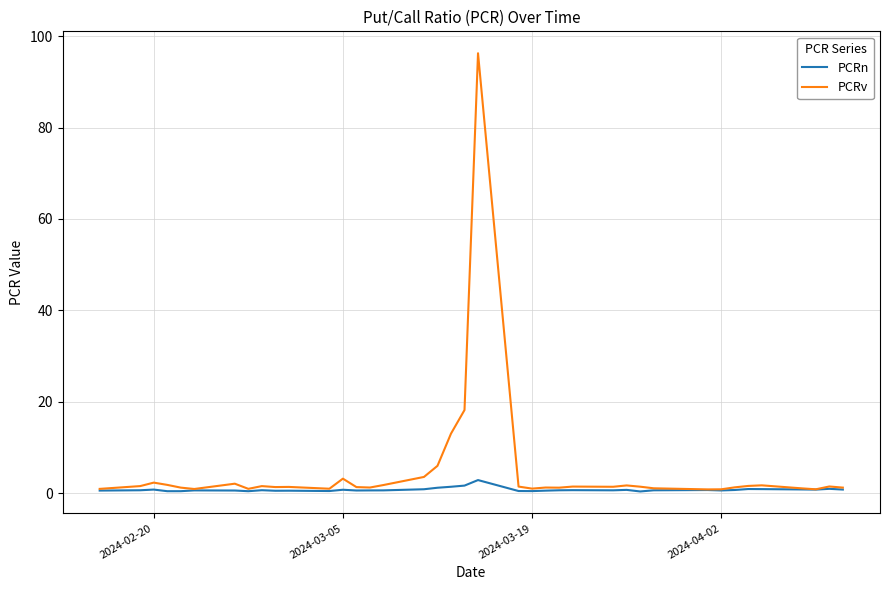

What is the highest value of the PCRv series?

96.2